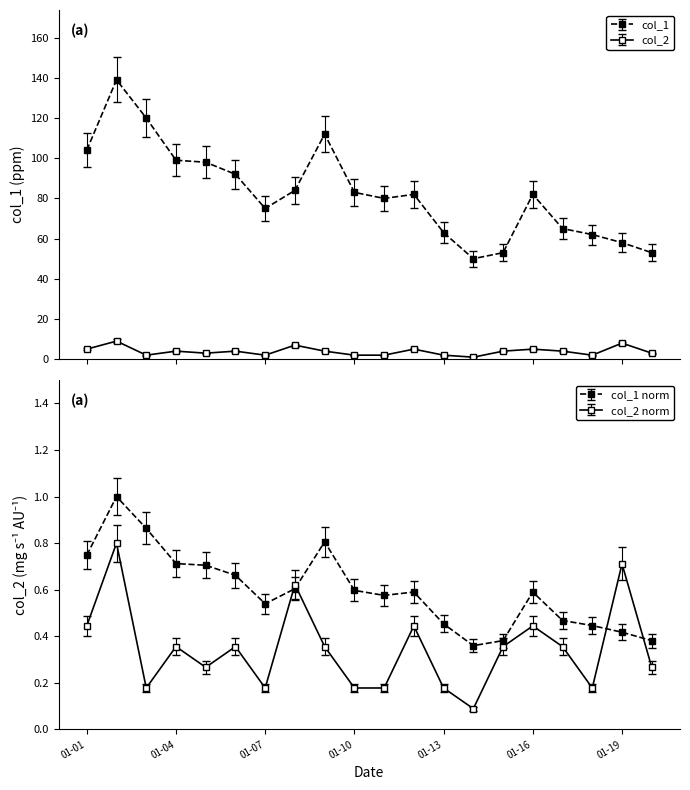

What is the spread (max minus min) of values at 2023-01-15?

56.9